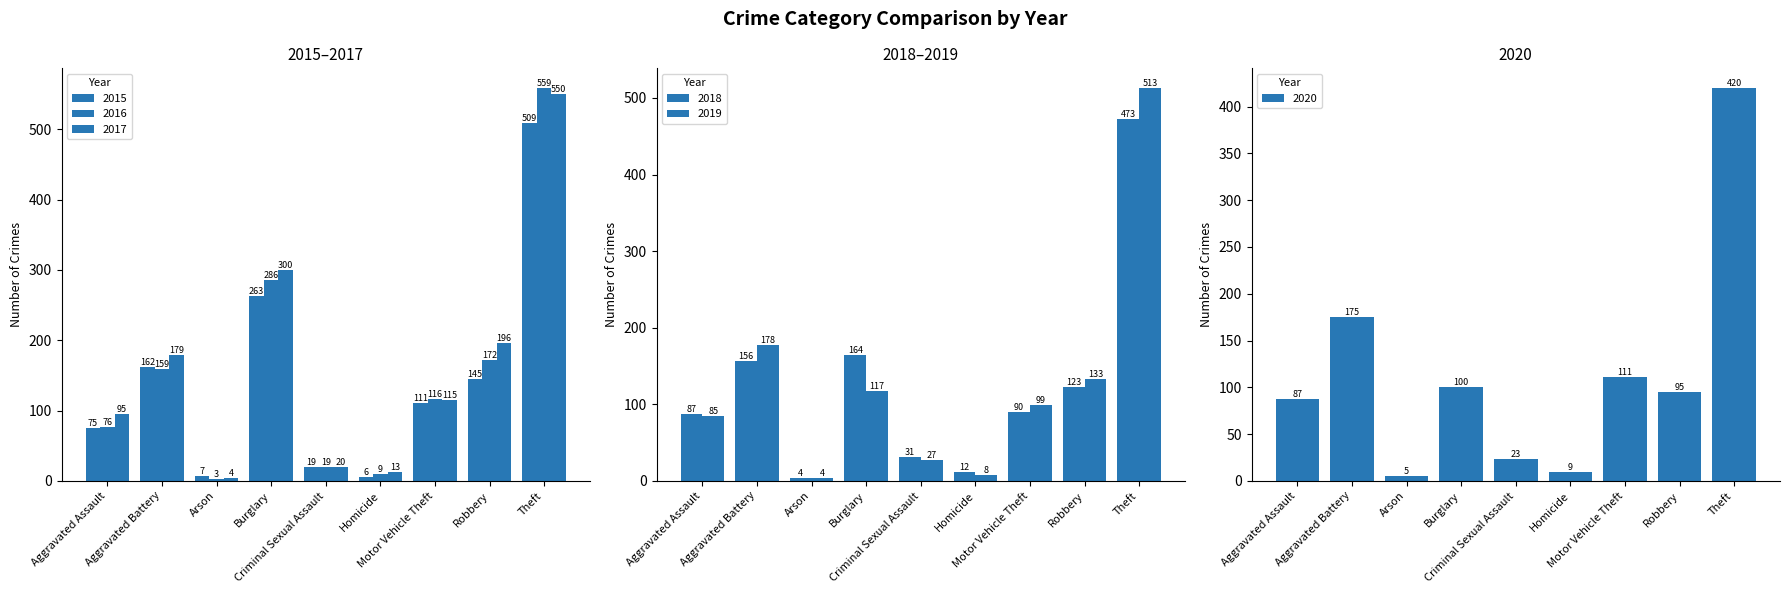

What position from the left is Theft?

9